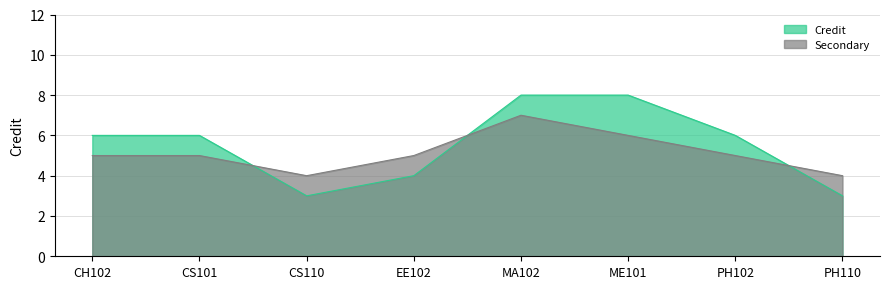

What is the maximum value shown in the chart?

8